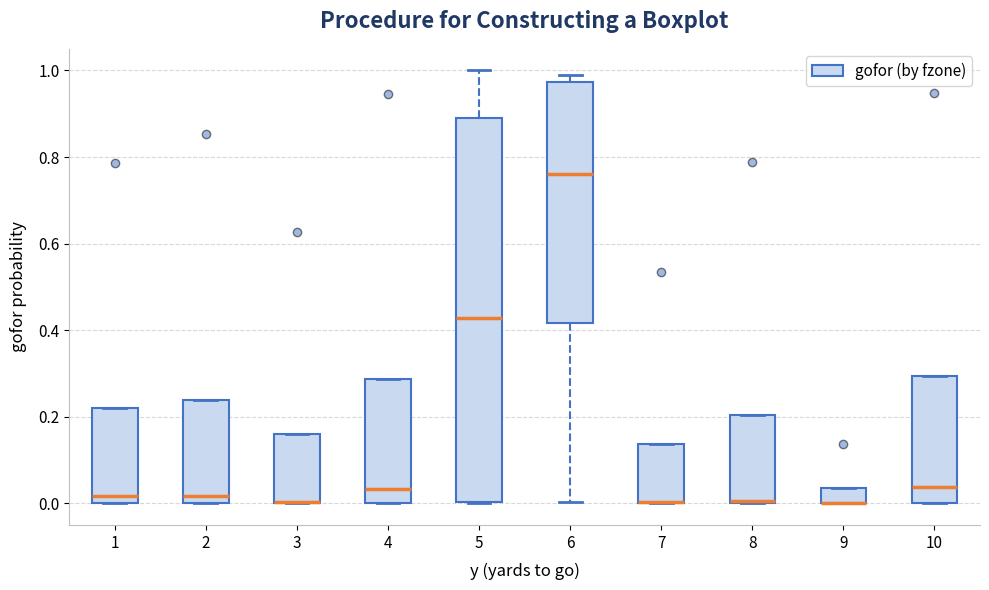

Reading left to right, read every box against the y-axis: the position of its median line, the range the box covers, and the ends of its whiskers. The values are not printed on the chart, so give them approximately, as read against the axis.

1: median 0.02, box 0.00 to 0.22, whiskers 0.00 to 0.22
2: median 0.02, box 0.00 to 0.24, whiskers 0.00 to 0.24
3: median 0.00 (drawn on the box's lower edge), box 0.00 to 0.16, whiskers 0.00 to 0.16
4: median 0.04, box 0.00 to 0.28, whiskers 0.00 to 0.28
5: median 0.42, box 0.00 to 0.90, whiskers 0.00 to 1.00
6: median 0.76, box 0.42 to 0.98, whiskers 0.00 to 1.00
7: median 0.00 (drawn on the box's lower edge), box 0.00 to 0.14, whiskers 0.00 to 0.14
8: median 0.00, box 0.00 to 0.20, whiskers 0.00 to 0.20
9: median 0.00 (drawn on the box's lower edge), box 0.00 to 0.04, whiskers 0.00 to 0.04
10: median 0.04, box 0.00 to 0.30, whiskers 0.00 to 0.30